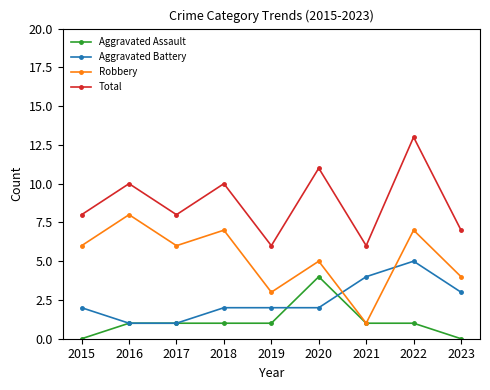

What are all the series names shown in the legend?

Aggravated Assault, Aggravated Battery, Robbery, Total